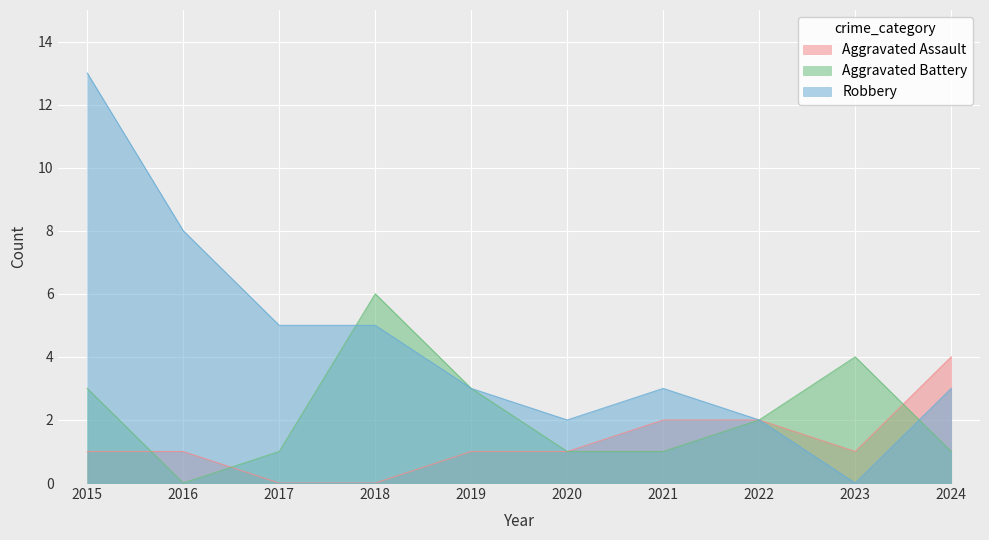

How many interior local valleys does the Aggravated Assault series have?

1